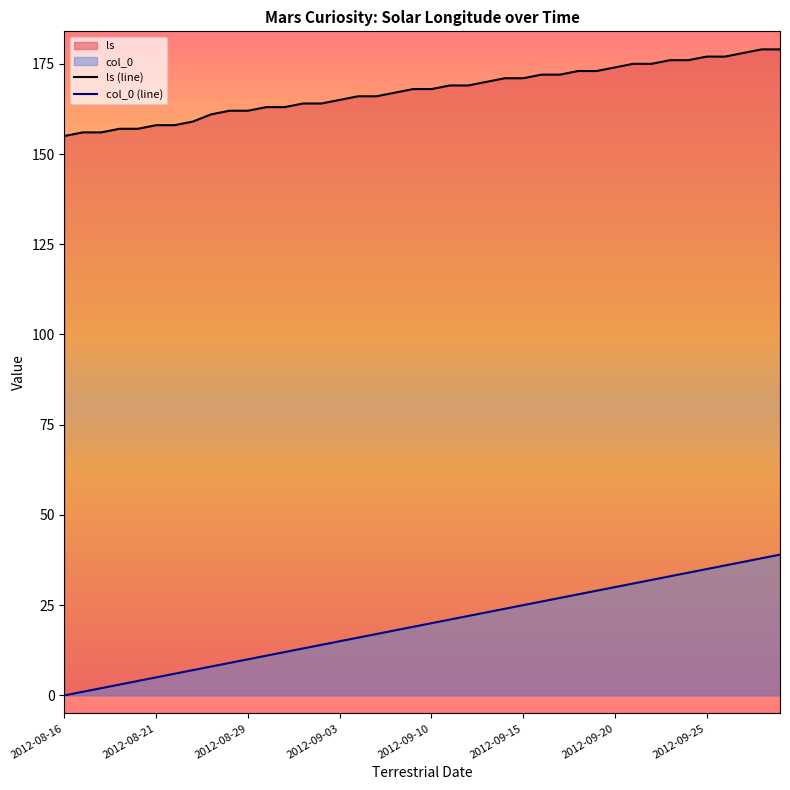

The value of ls at 2012-09-25 is 177. True or false?

True